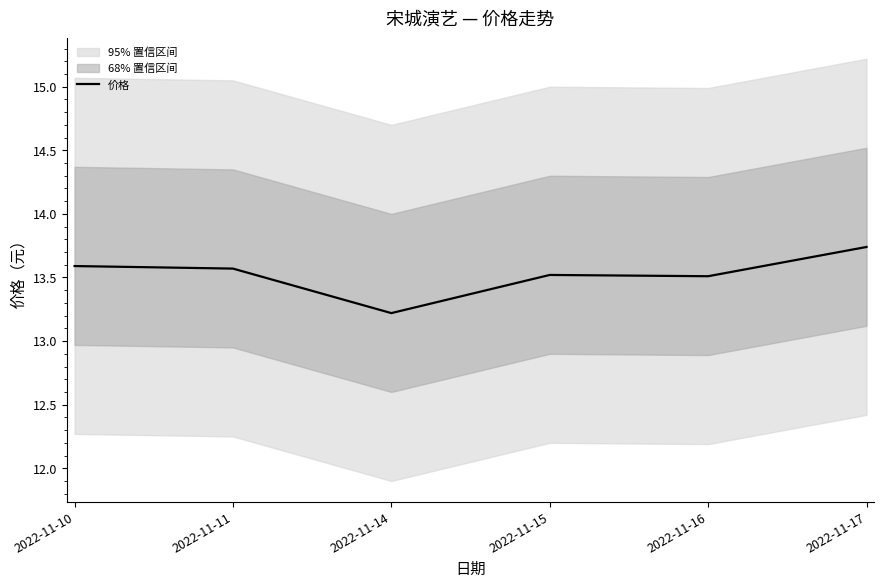

Reading left to right, extract all data points from this chart.

13.6	13.6	13.2	13.5	13.5	13.7